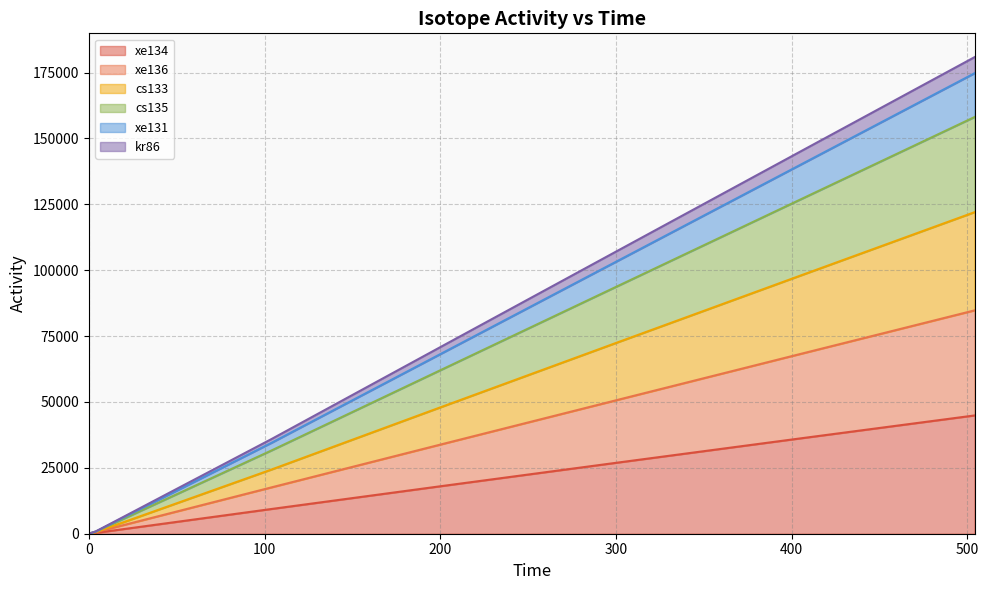

True or false: xe136 and xe131 intersect in this chart.

False